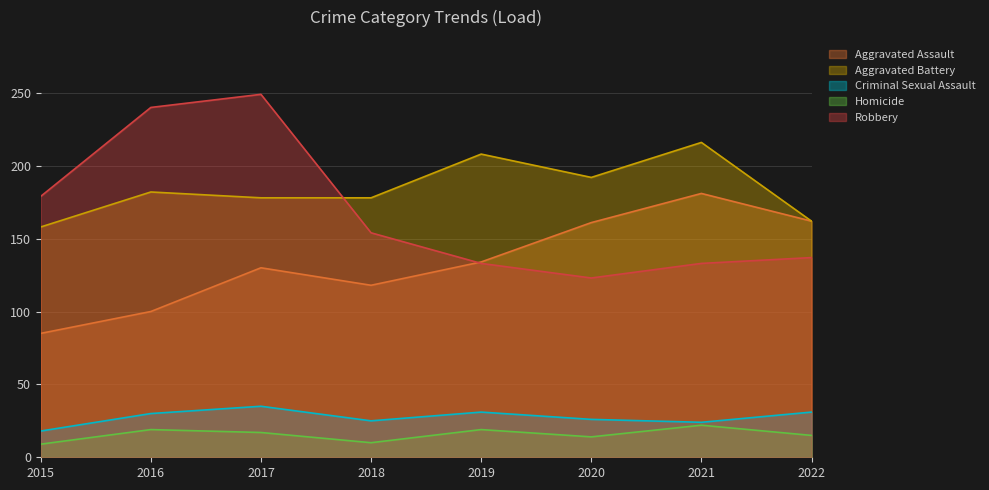

Reading right to left, what are all the values shown in this chart?

Aggravated Assault: 162	181	161	134	118	130	100	85
Aggravated Battery: 162	216	192	208	178	178	182	158
Criminal Sexual Assault: 31	24	26	31	25	35	30	18
Homicide: 15	22	14	19	10	17	19	9
Robbery: 137	133	123	133	154	249	240	179